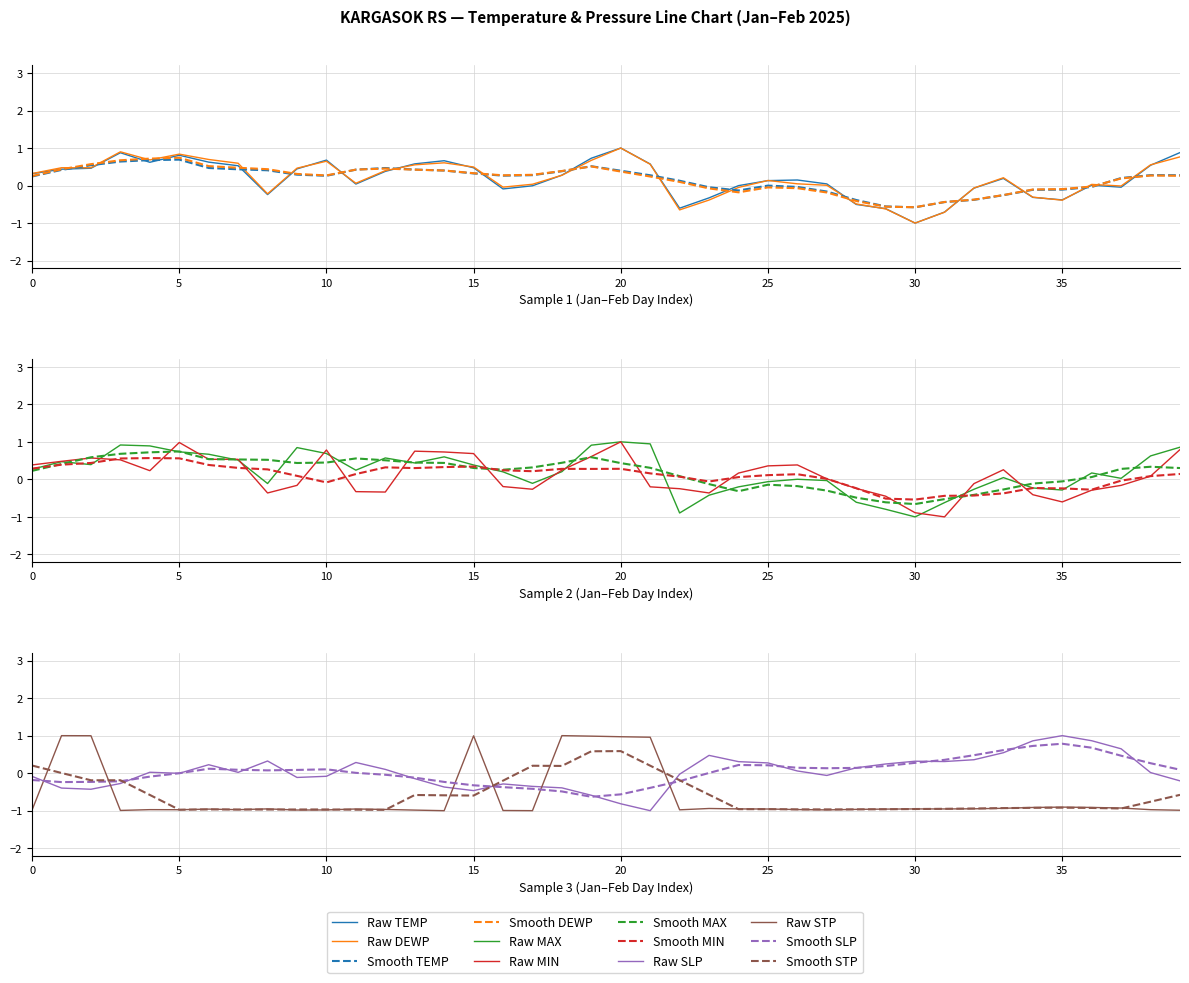

At which category does the chart reach its minimum across all series?

30